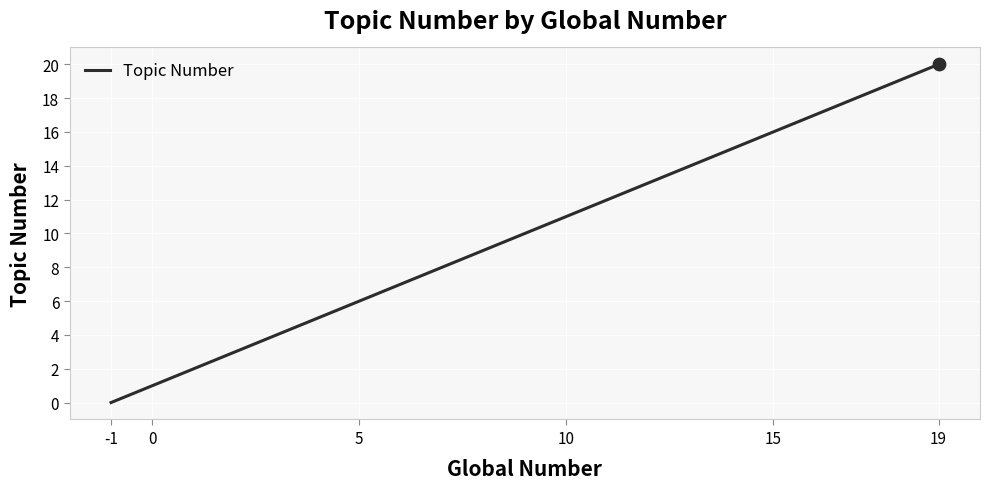

What is the greatest value displayed?

20